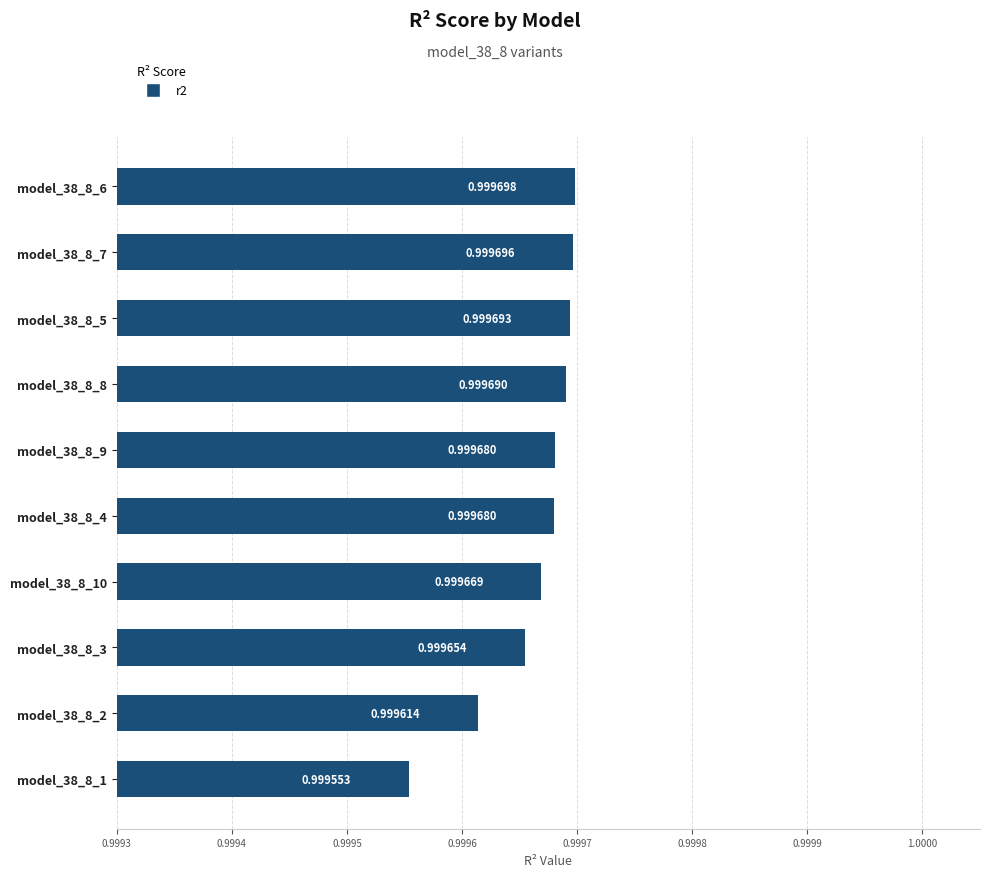

Which has a higher value, model_38_8_8 or model_38_8_3?

model_38_8_8